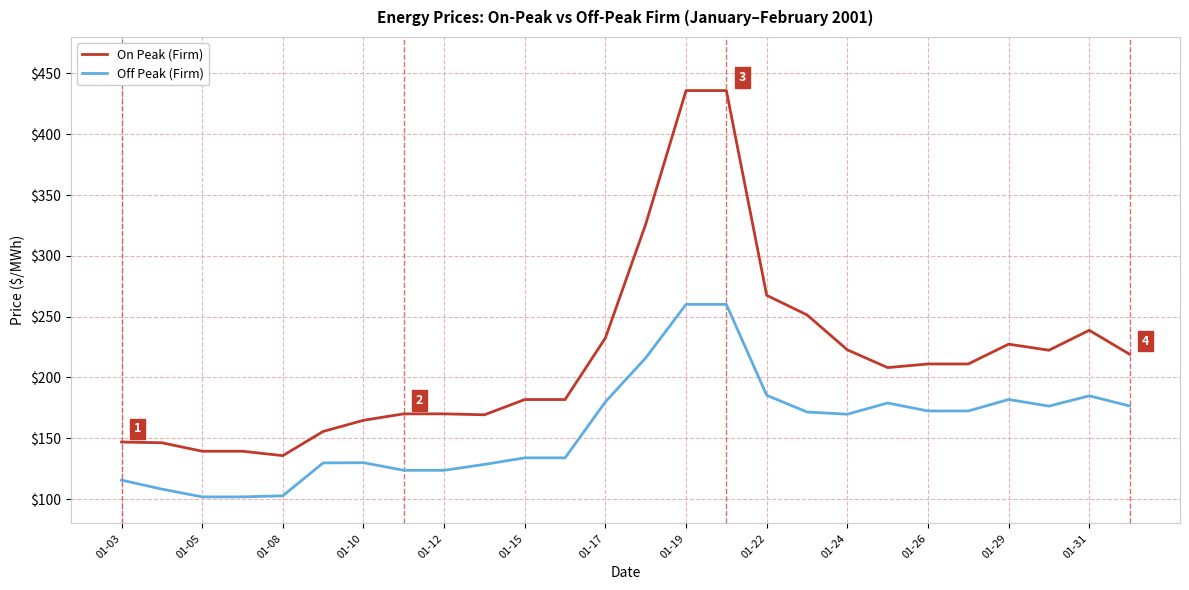

What is the maximum value for On Peak (Firm)?

435.9